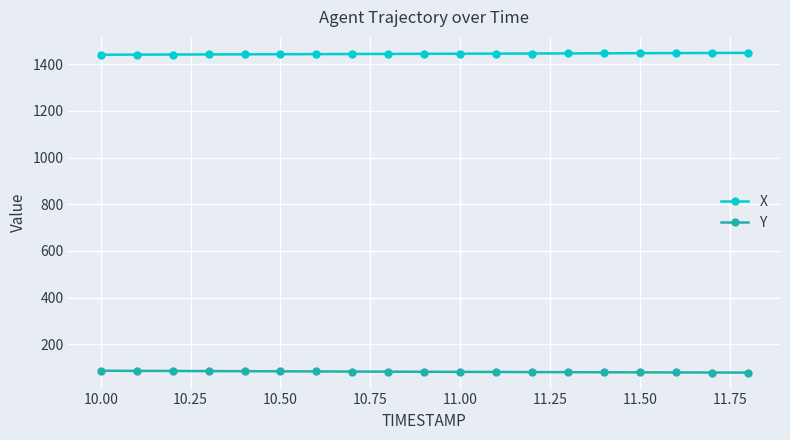

What is the value of the X point at the 17th from the left?

1446.8